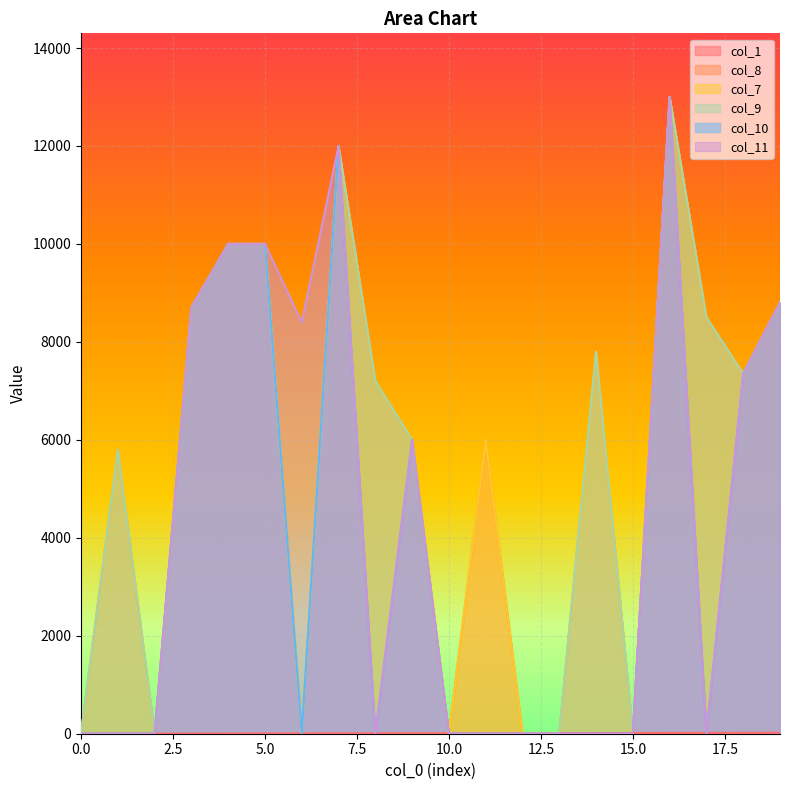

Reading left to right, what are all the values shown in this chart?

col_1: 0	1	2	3	4	5	6	7	8	9	10	11	12	13	14	15	16	17	18	19
col_8: 0	5800	0	8700	10000	10000	0	12000	7200	6000	0	6000	0	0	7800	0	13000	8500	7350	8800
col_7: 0	5800	0	8700	10000	10000	0	12000	7200	6000	0	6000	0	0	7800	0	13000	8500	7350	8800
col_9: 0	5800	0	8700	10000	10000	0	12000	7200	6000	0	0	0	0	7800	0	13000	8500	7350	8800
col_10: 0	0	0	8700	10000	10000	0	12000	0	6000	0	0	0	0	0	0	13000	0	7350	8800
col_11: 0	0	0	8700	10000	10000	8400	12000	0	6000	0	0	0	0	0	0	13000	0	7350	8800